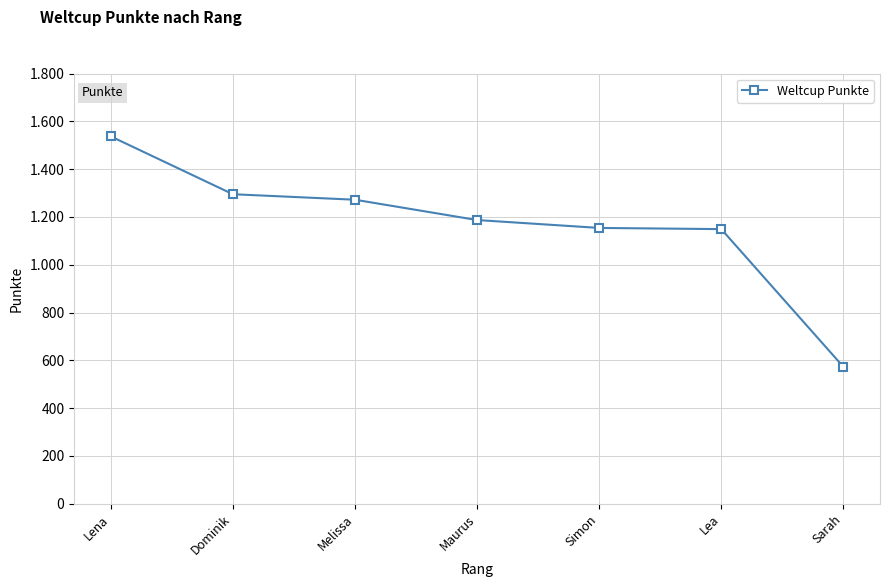

Does the chart have visible grid lines?

Yes